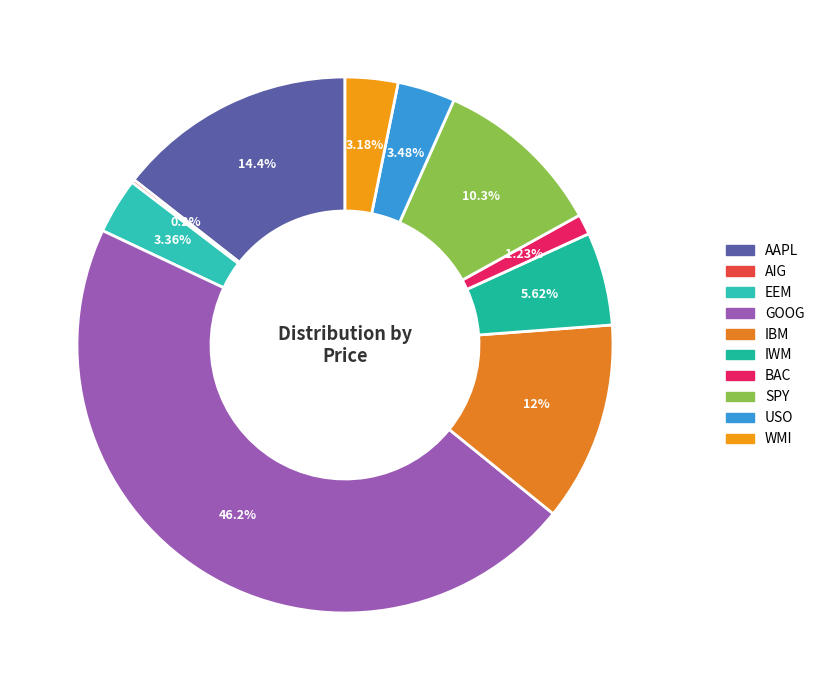

To the nearest percent, what portion does BAC represent?

1%